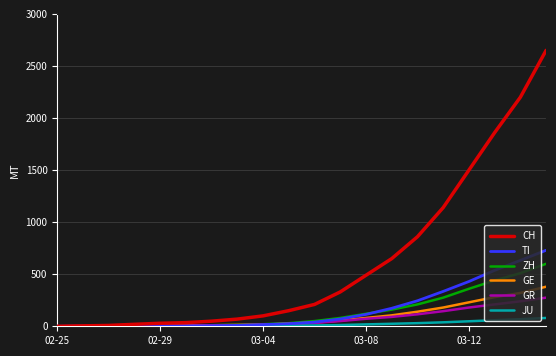

Which series has the largest total across all categories?

CH